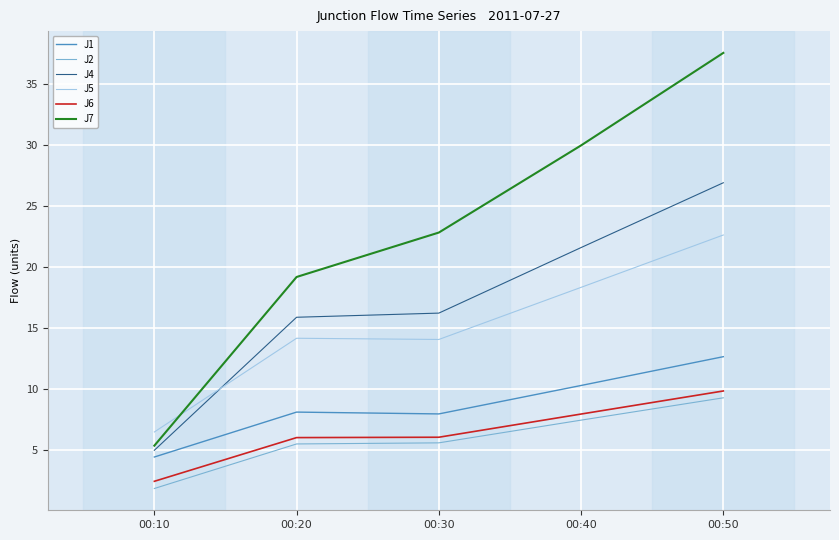

True or false: J5 has a value of 22.6 at 00:50.

True